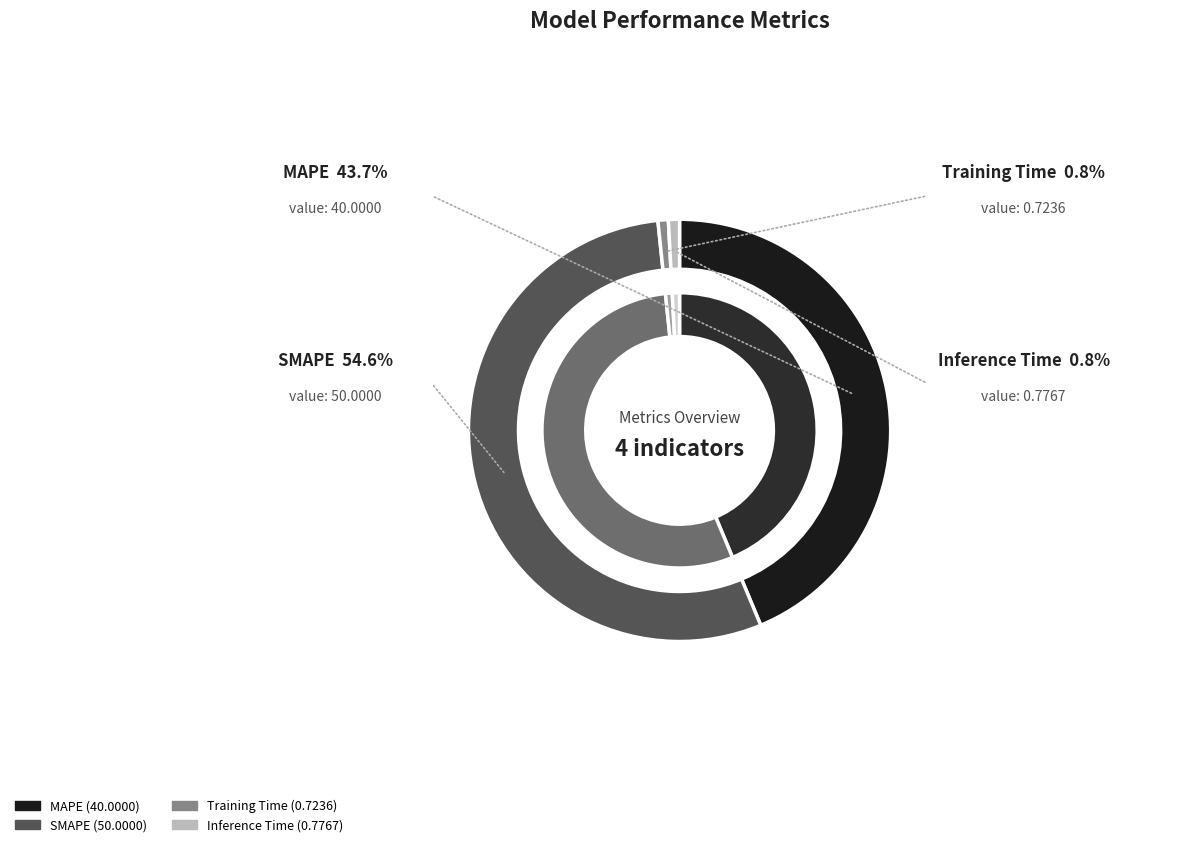

Is there any slice that represents more than half of the pie?

Yes